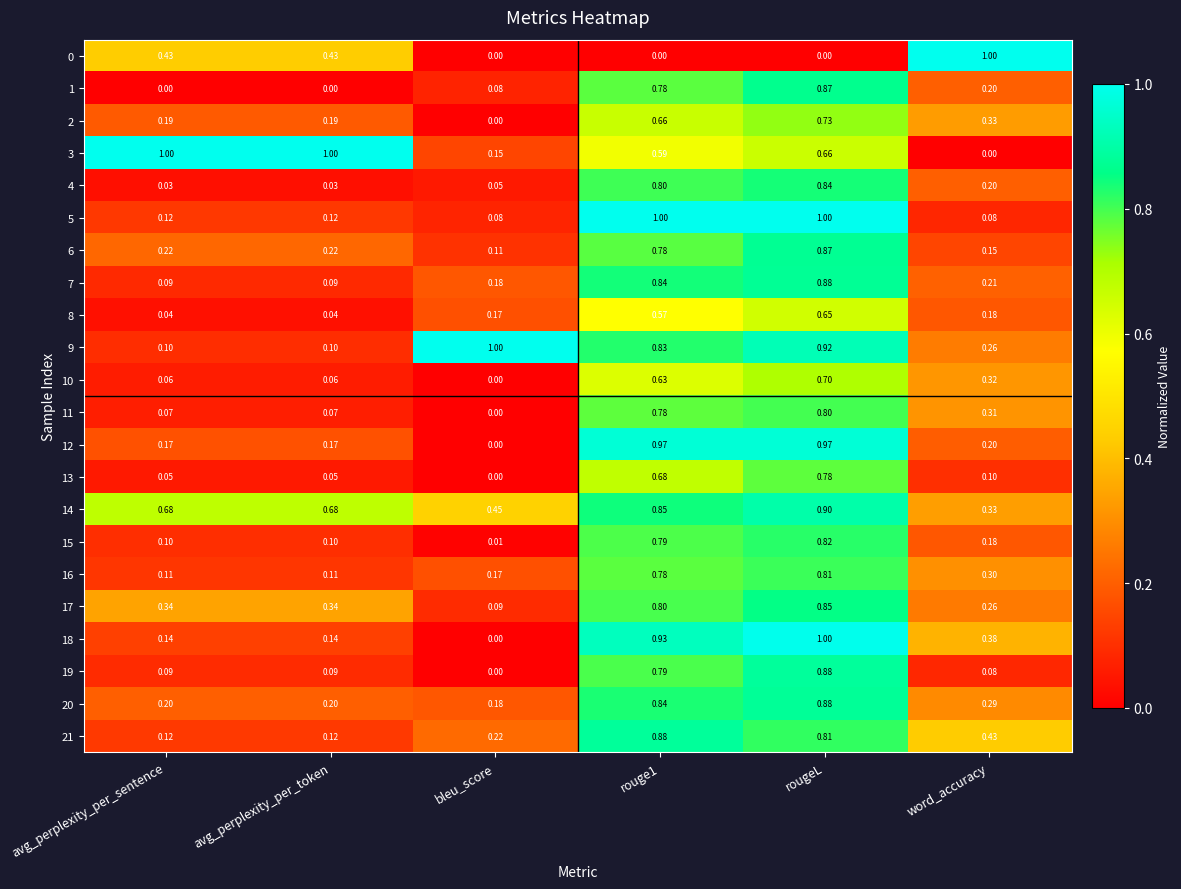

At which category is the sum across all series the highest?

rougeL